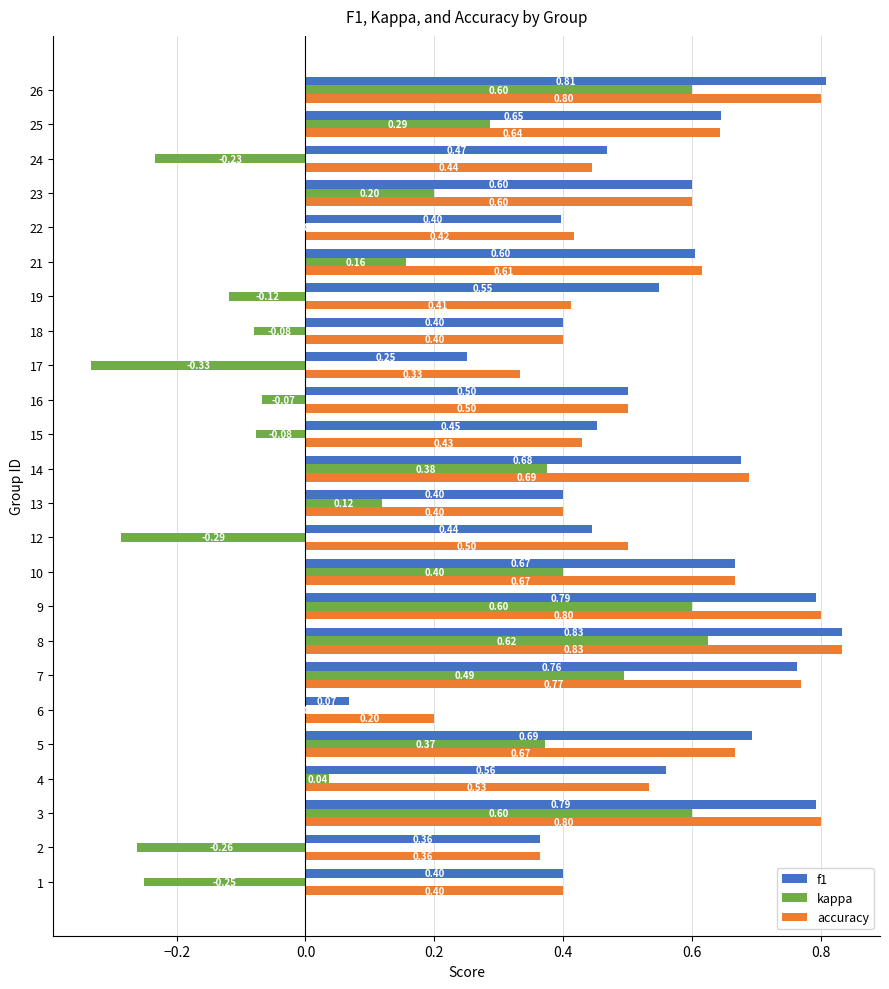

What is the sum of all kappa values?

3.2